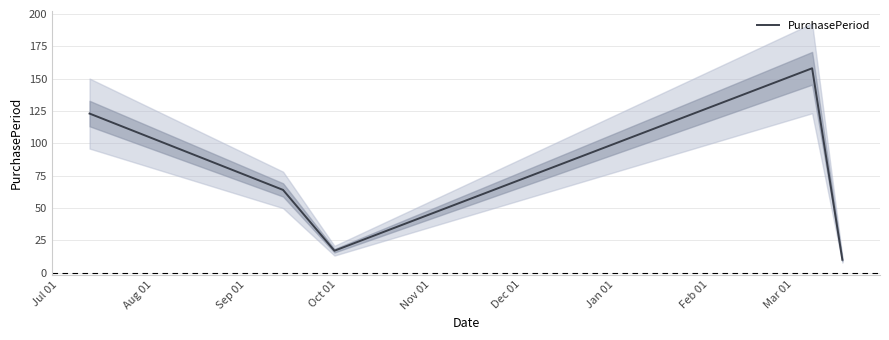

What is the lowest value of the PurchasePeriod series?

10